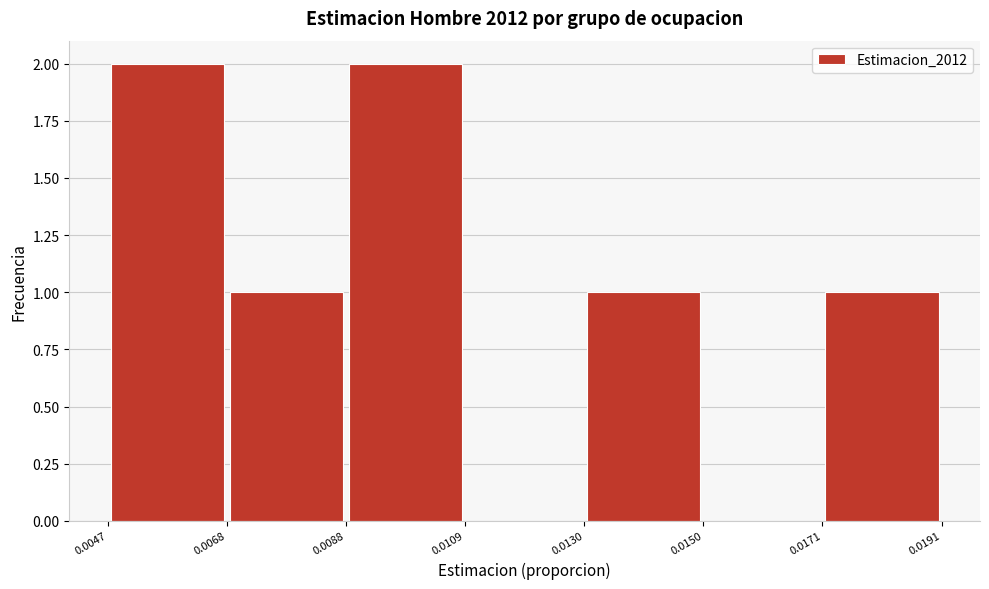

Reading left to right, list every bar in this chart as the range it spans on the x-axis followed by its height. The values are not printed on the chart, so give them approximately, as read against the axis.

0.0047 to 0.0068: 2
0.0068 to 0.0088: 1
0.0088 to 0.0109: 2
0.0109 to 0.0130: 0
0.0130 to 0.0150: 1
0.0150 to 0.0171: 0
0.0171 to 0.0191: 1